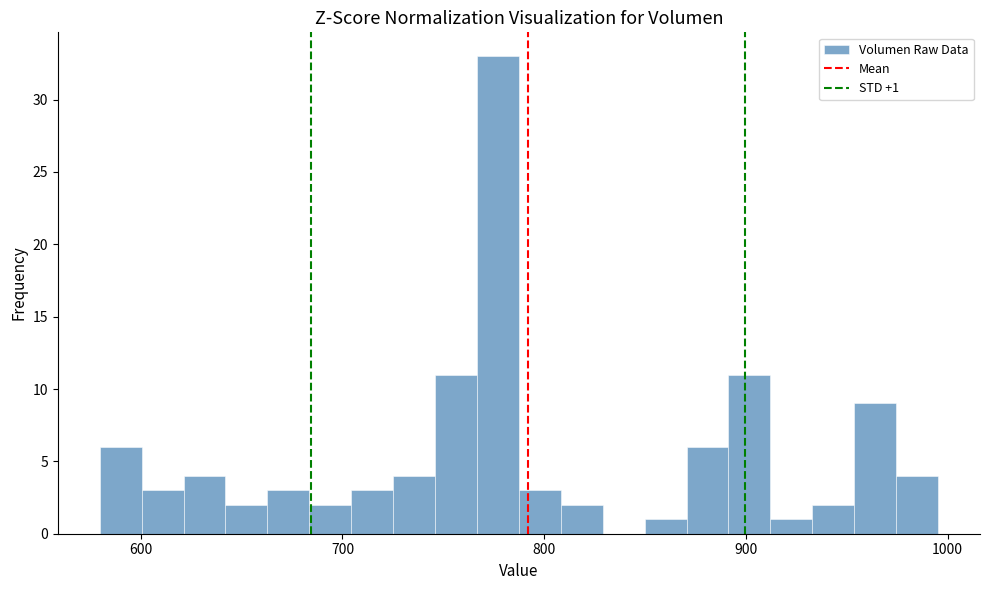

Read against the x-axis, roughly where is the centre of the tallest bar?

780